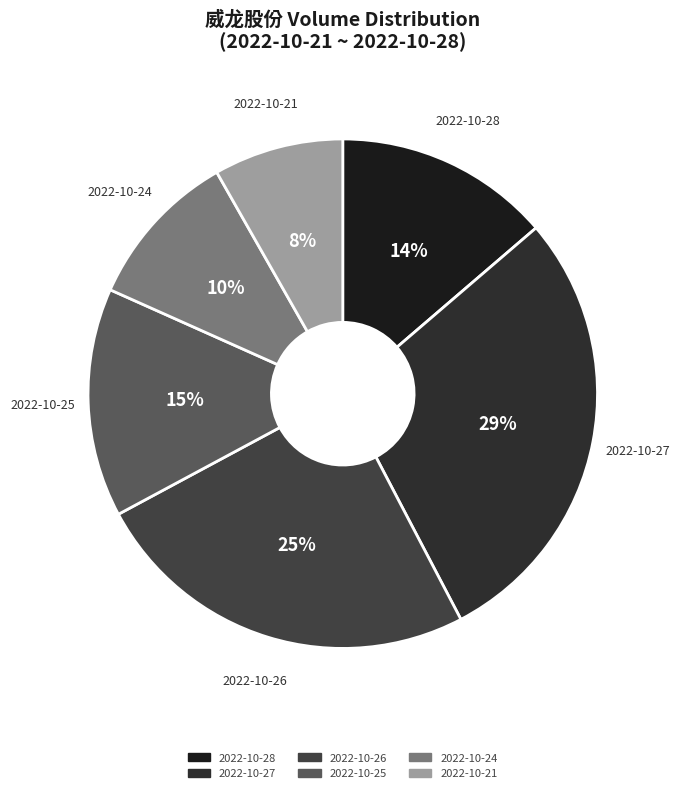

To the nearest percent, what is the difference between the 2022-10-21 and 2022-10-24 slice percentages?

2%